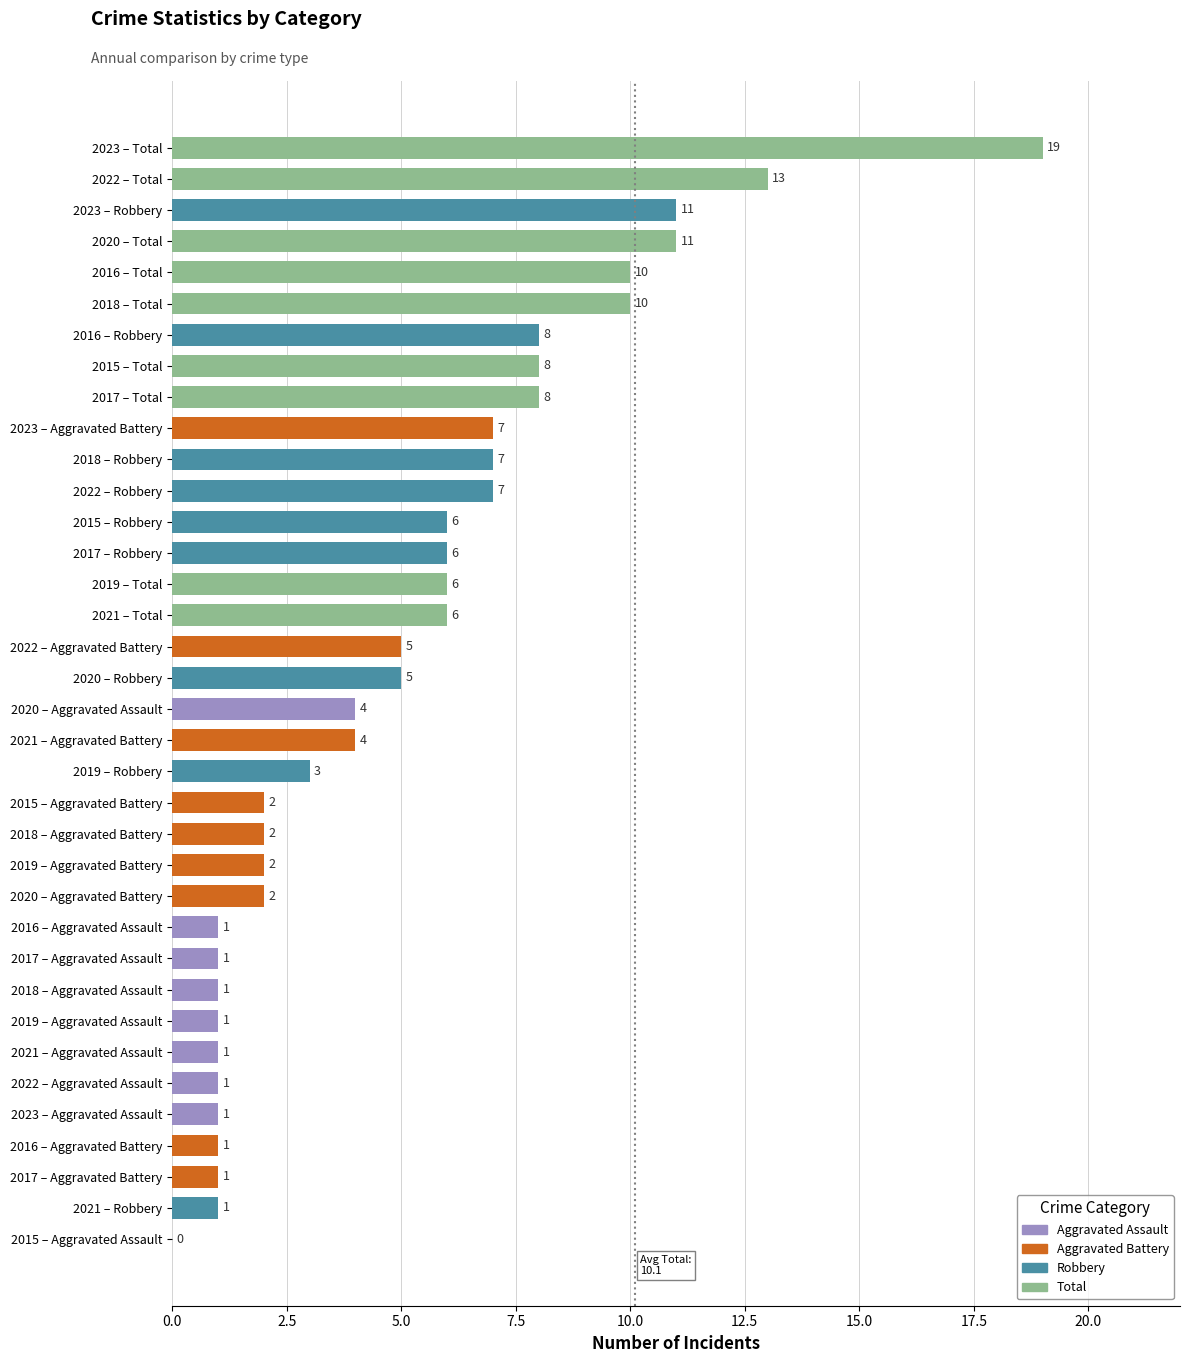

Which has a higher value, 2021 – Robbery or 2020 – Total?

2020 – Total